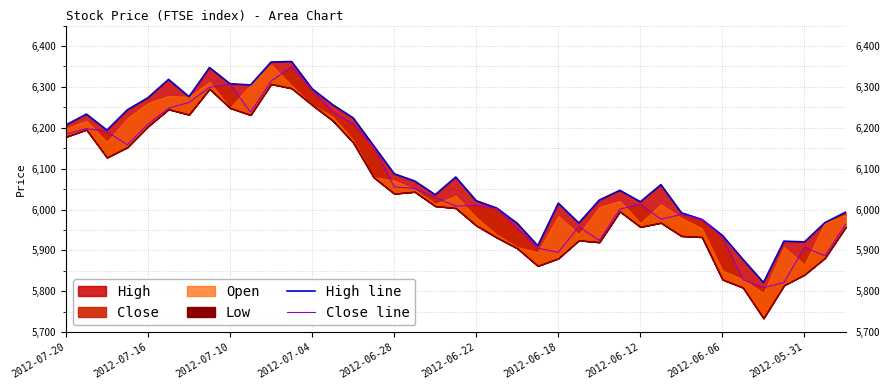

What is the sum of the Close line values at 31 and 19?

11983.7